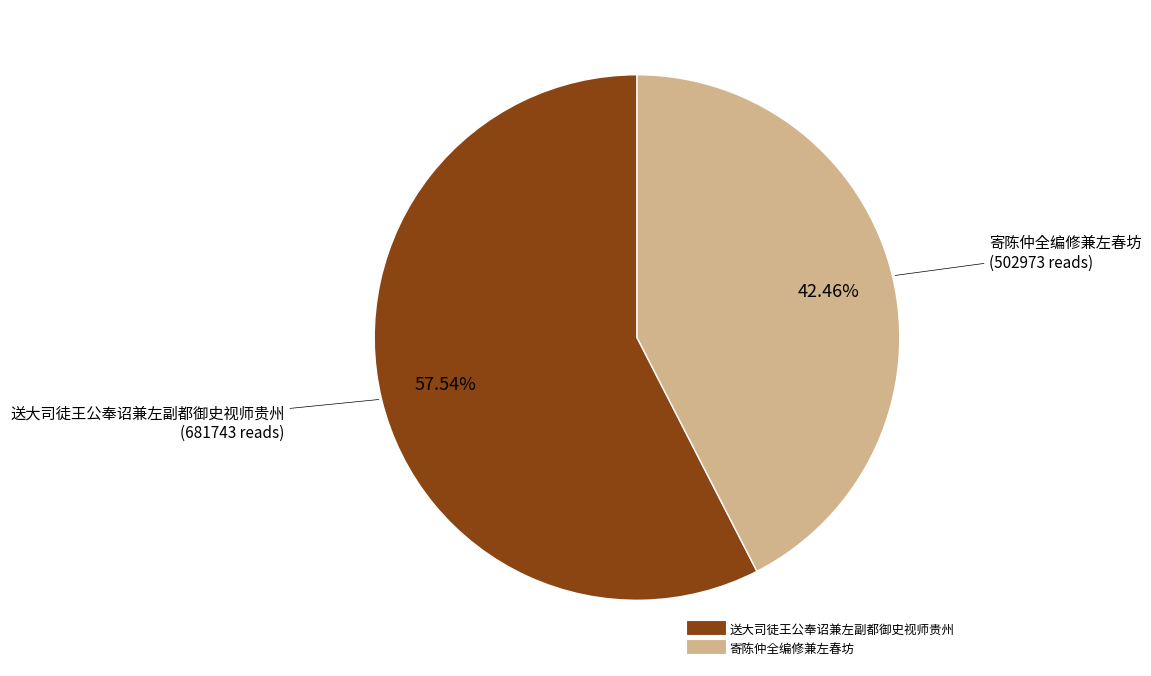

What is the smallest slice in the pie chart?

寄陈仲全编修兼左春坊